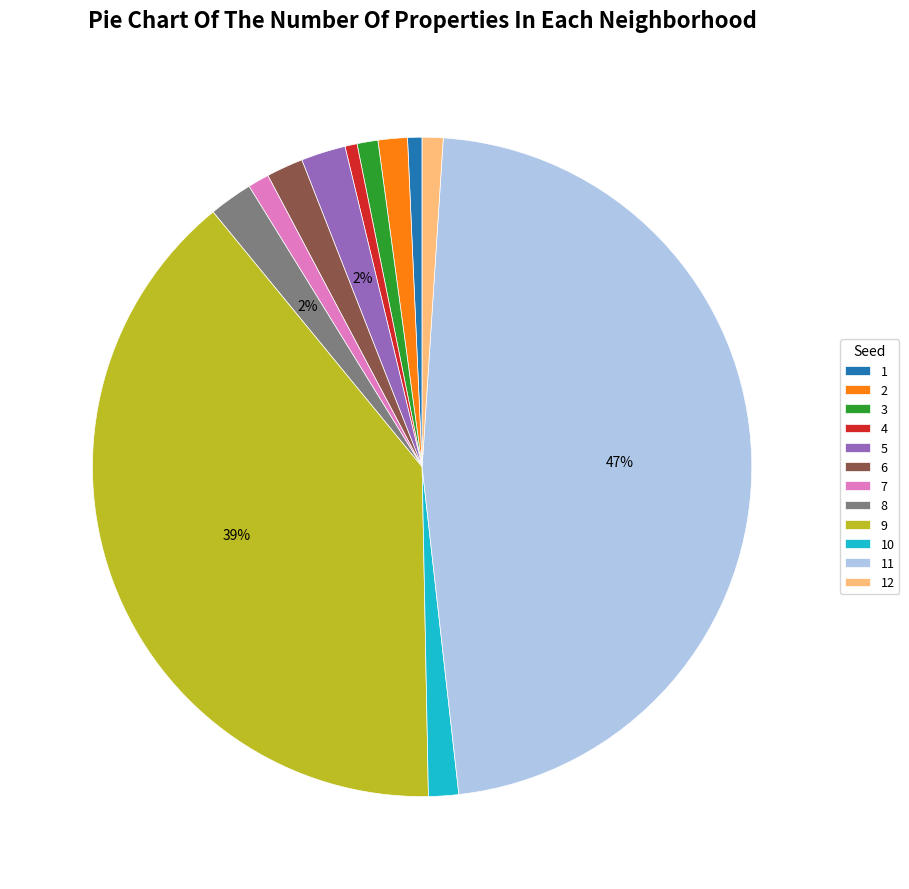

Count the number of slices in the pie.

12